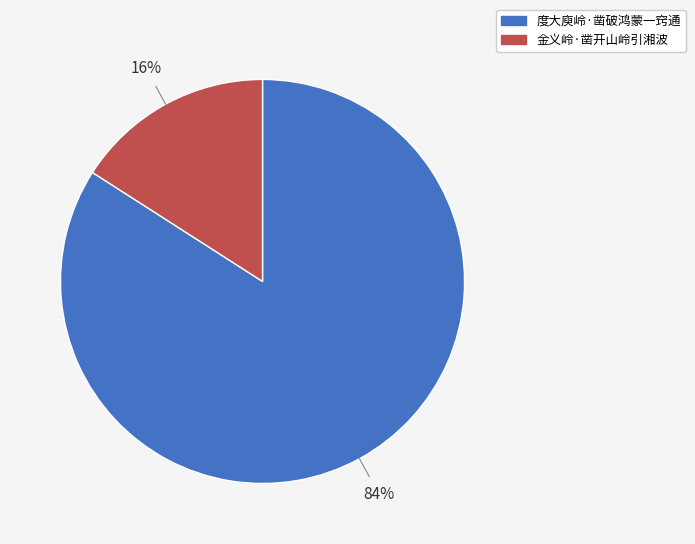

The 度大庾岭·凿破鸿蒙一窍通 slice represents 91% of the pie. True or false?

False